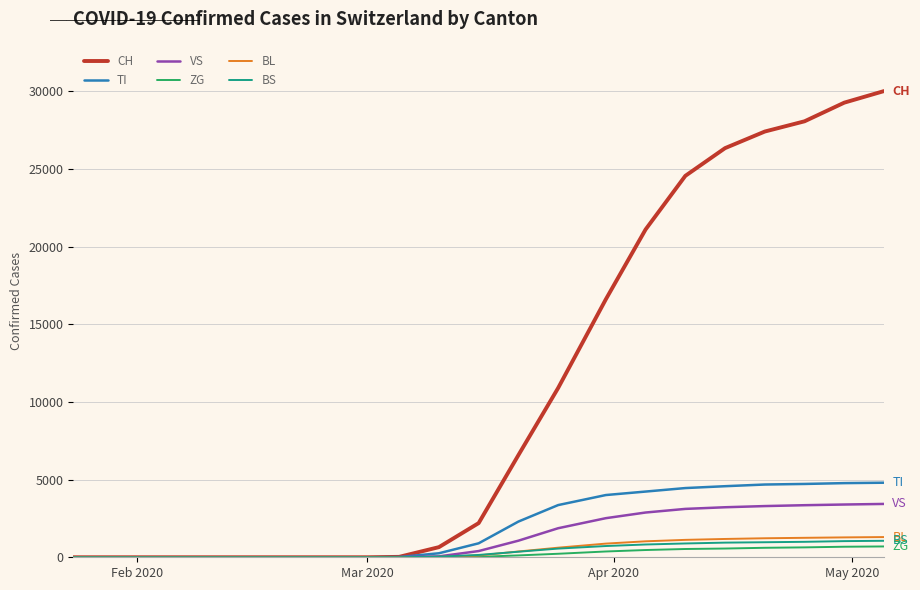

What is the maximum value for BS?

1061